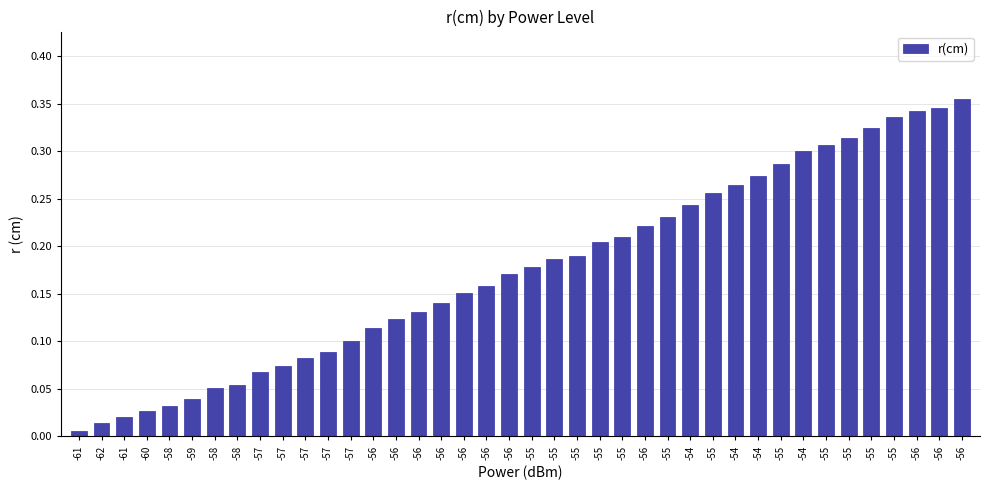

What is the difference between the values at -57 and -56?

0.1